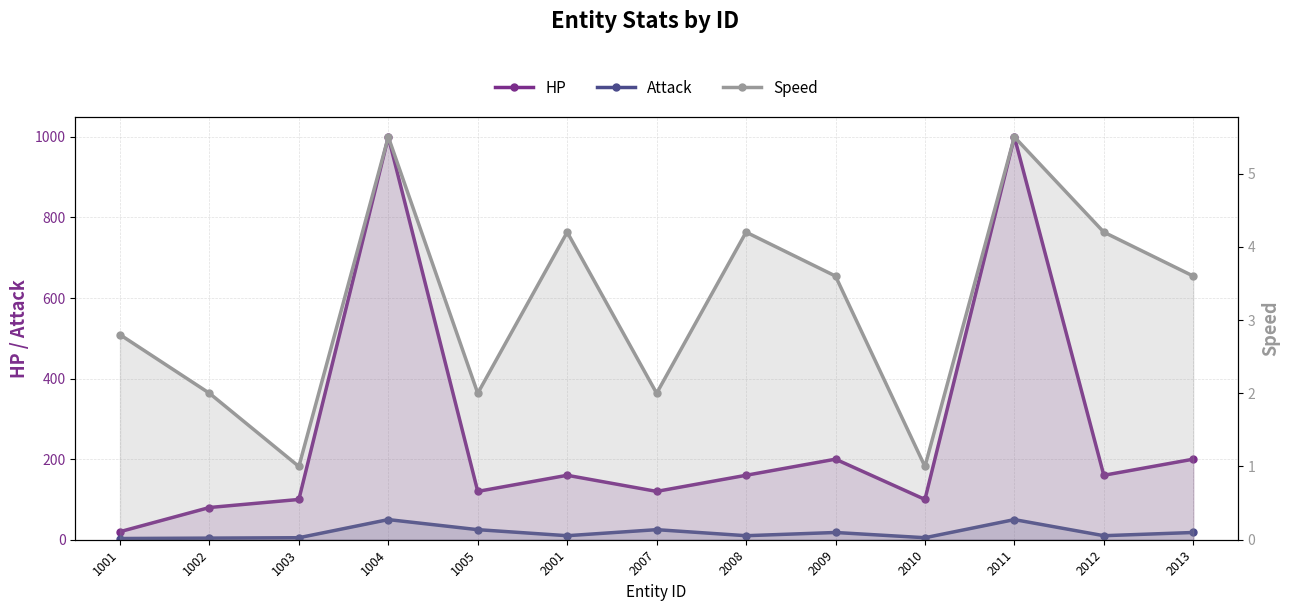

The value of Speed at 1002 is 2.6. True or false?

False